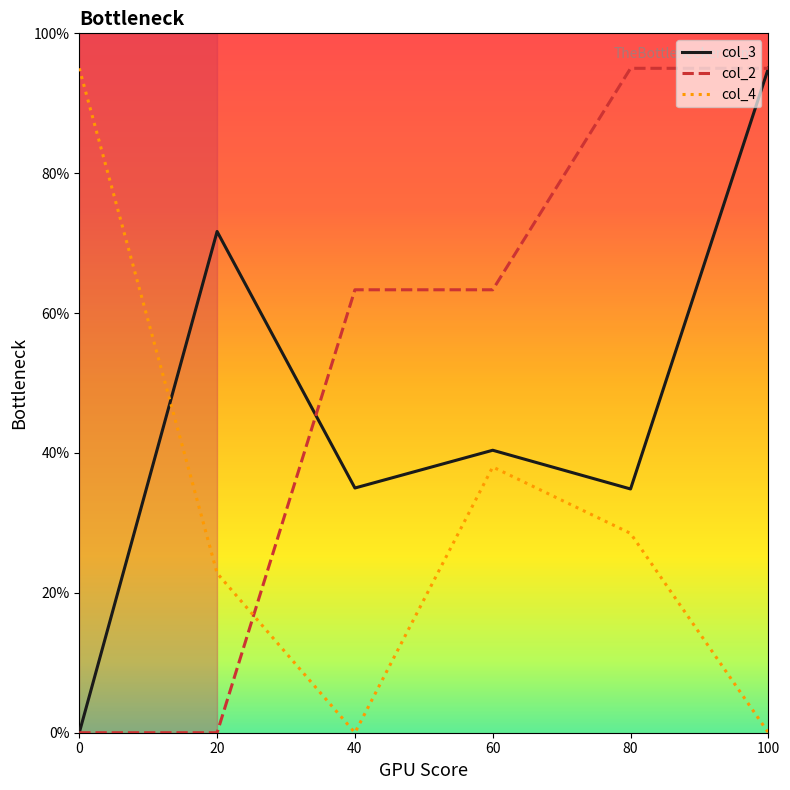

What is the difference between the highest and lowest values at 100?

95.0